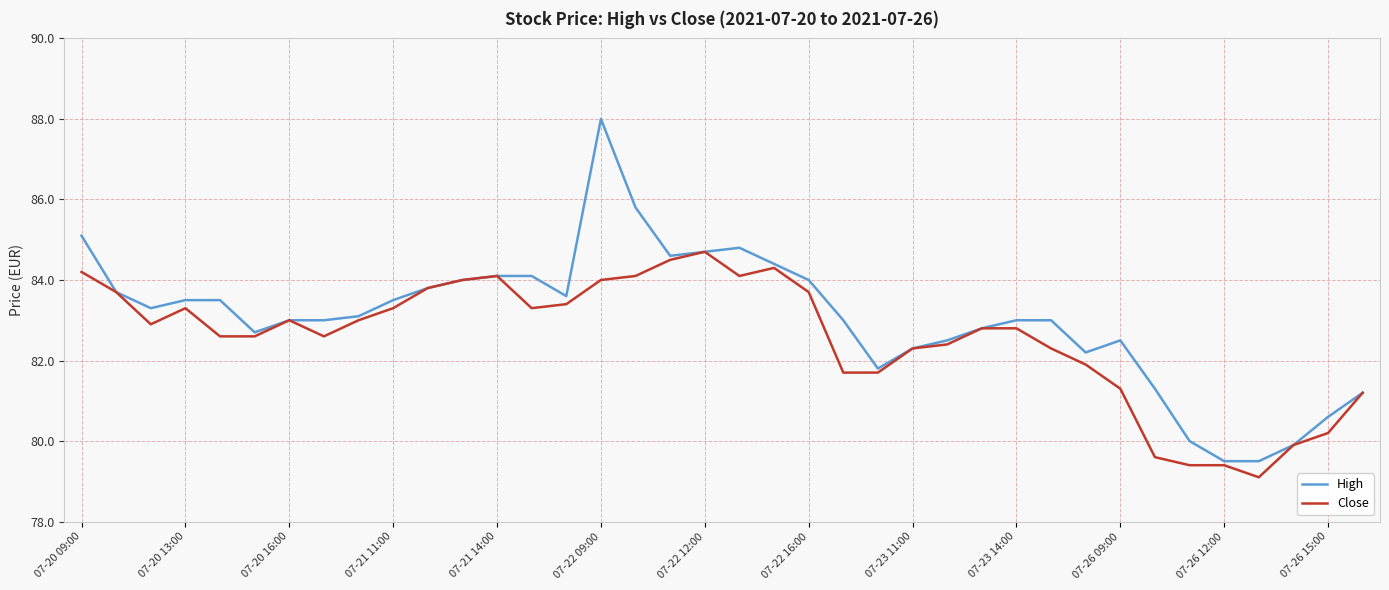

List the series in order of their peak value, highest first.

High, Close